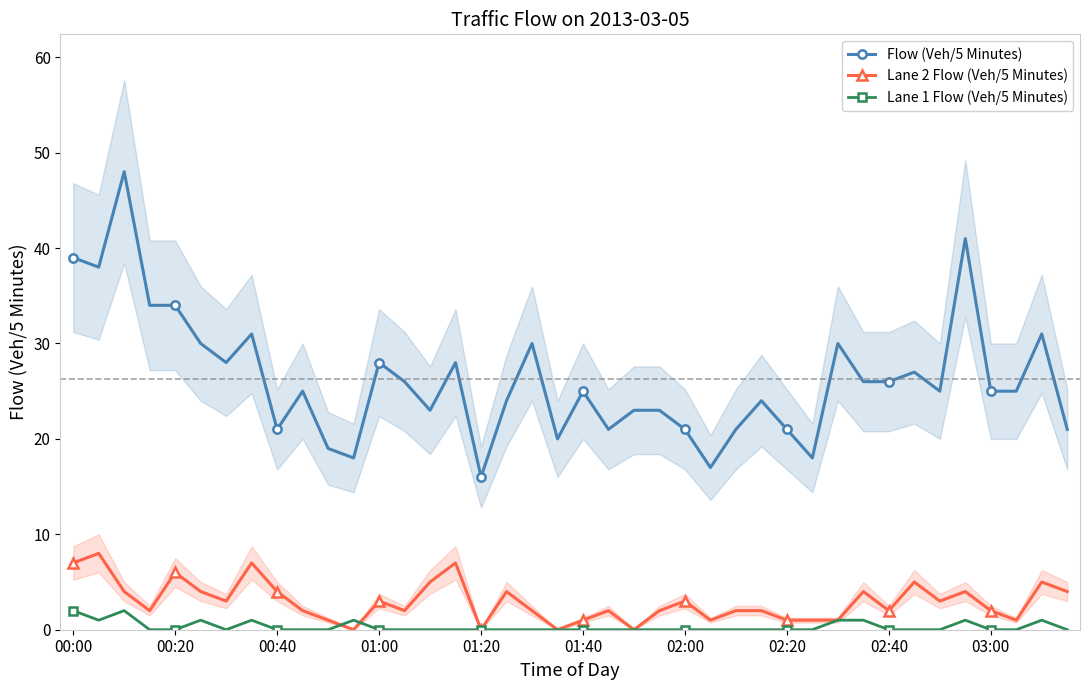

The value of Lane 1 Flow (Veh/5 Minutes) at 35 is 1. True or false?

True